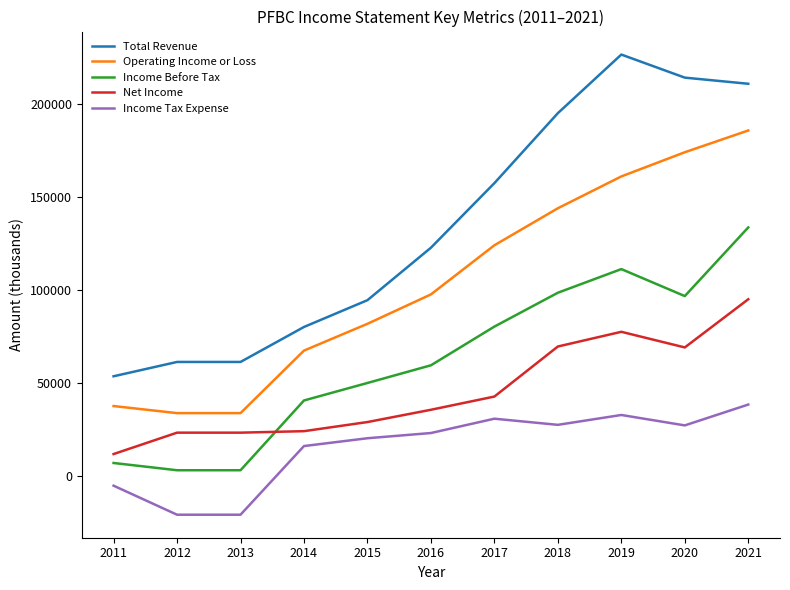

Is this an area chart (filled region under the line)?

No